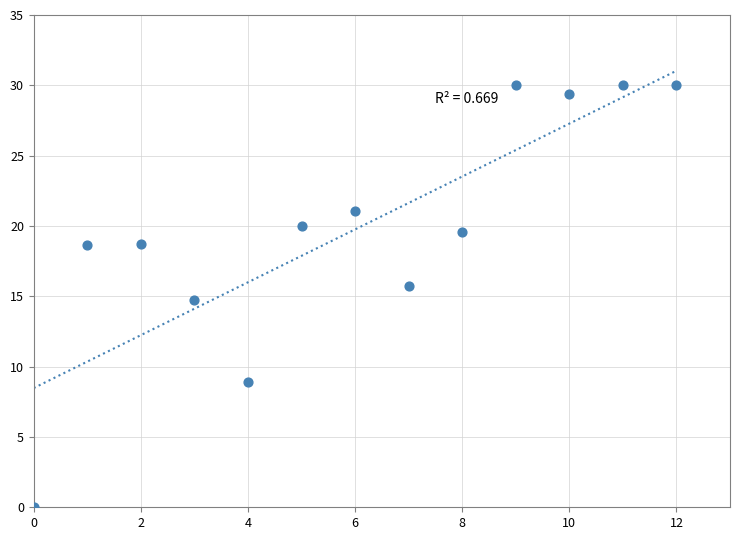

What is the range of Y values (max minus min)?

30.0